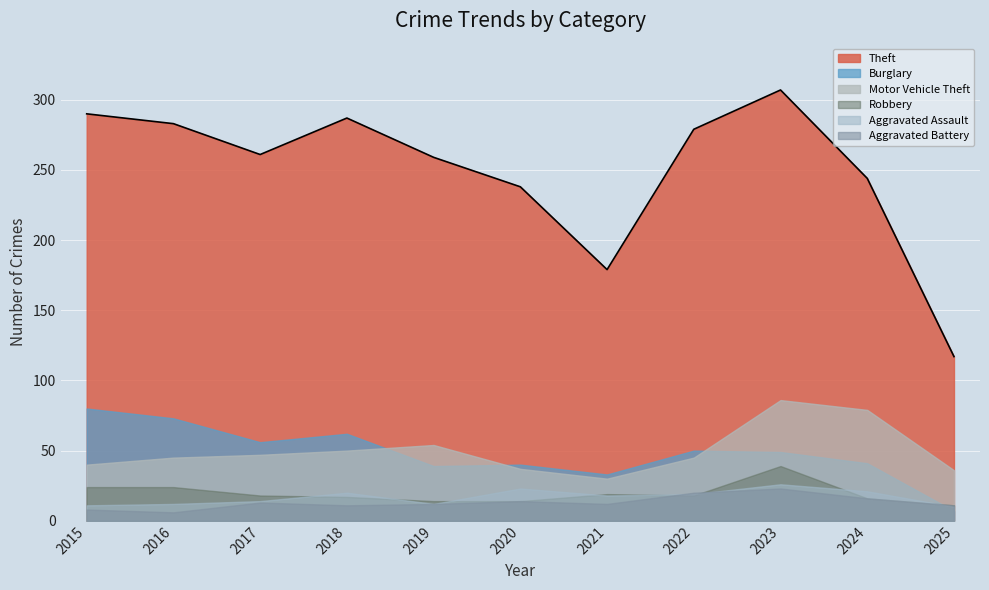

Between 2015 and 2018, which series saw the biggest shift?

Burglary